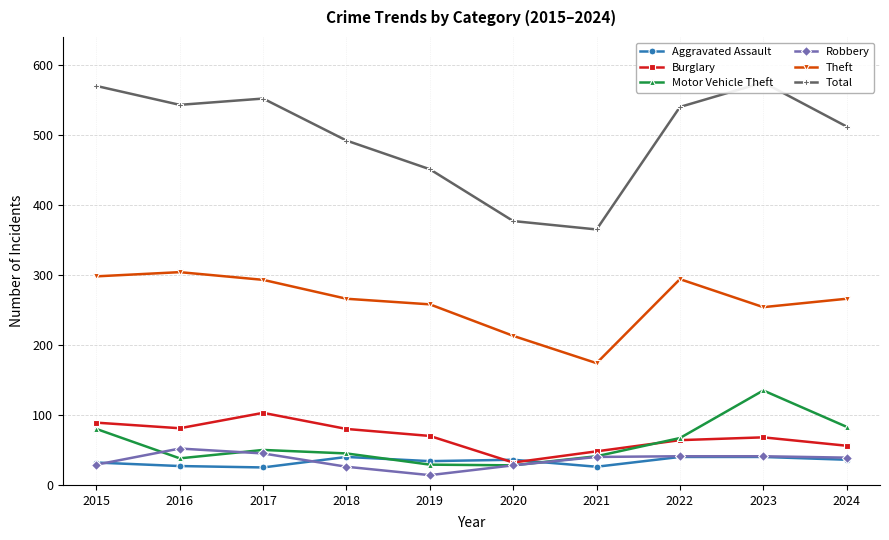

Reading left to right, list all the values displayed in this chart.

Aggravated Assault: 2015=32	2016=27	2017=25	2018=40	2019=34	2020=36	2021=26	2022=40	2023=40	2024=36
Burglary: 2015=89	2016=81	2017=103	2018=80	2019=70	2020=32	2021=48	2022=64	2023=68	2024=56
Motor Vehicle Theft: 2015=80	2016=38	2017=50	2018=45	2019=29	2020=28	2021=41	2022=67	2023=135	2024=83
Robbery: 2015=29	2016=52	2017=45	2018=26	2019=14	2020=28	2021=40	2022=41	2023=41	2024=39
Theft: 2015=298	2016=304	2017=293	2018=266	2019=258	2020=213	2021=174	2022=294	2023=254	2024=266
Total: 2015=570	2016=543	2017=552	2018=492	2019=451	2020=377	2021=365	2022=540	2023=575	2024=512